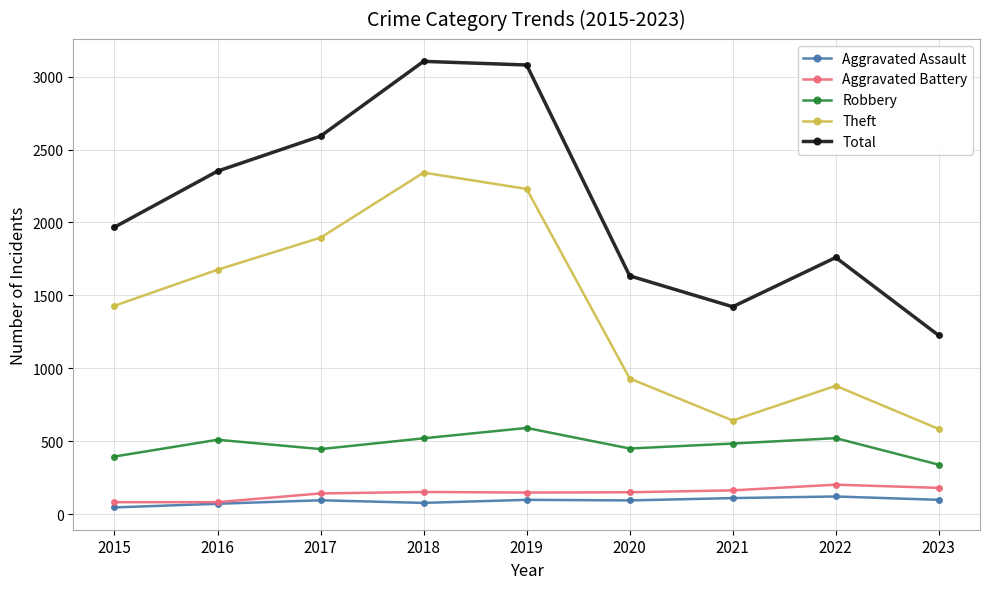

What is the difference between the maximum and minimum values in the Robbery series?

252